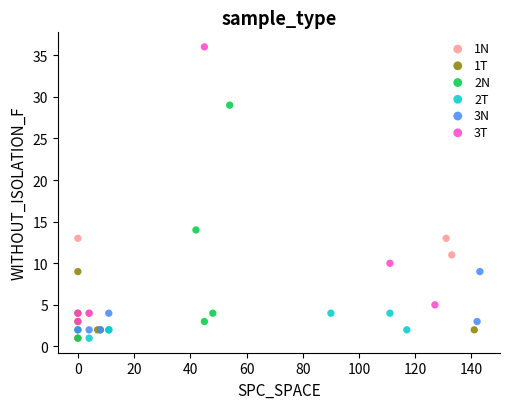

Which series has the widest spread of Y values?

3T